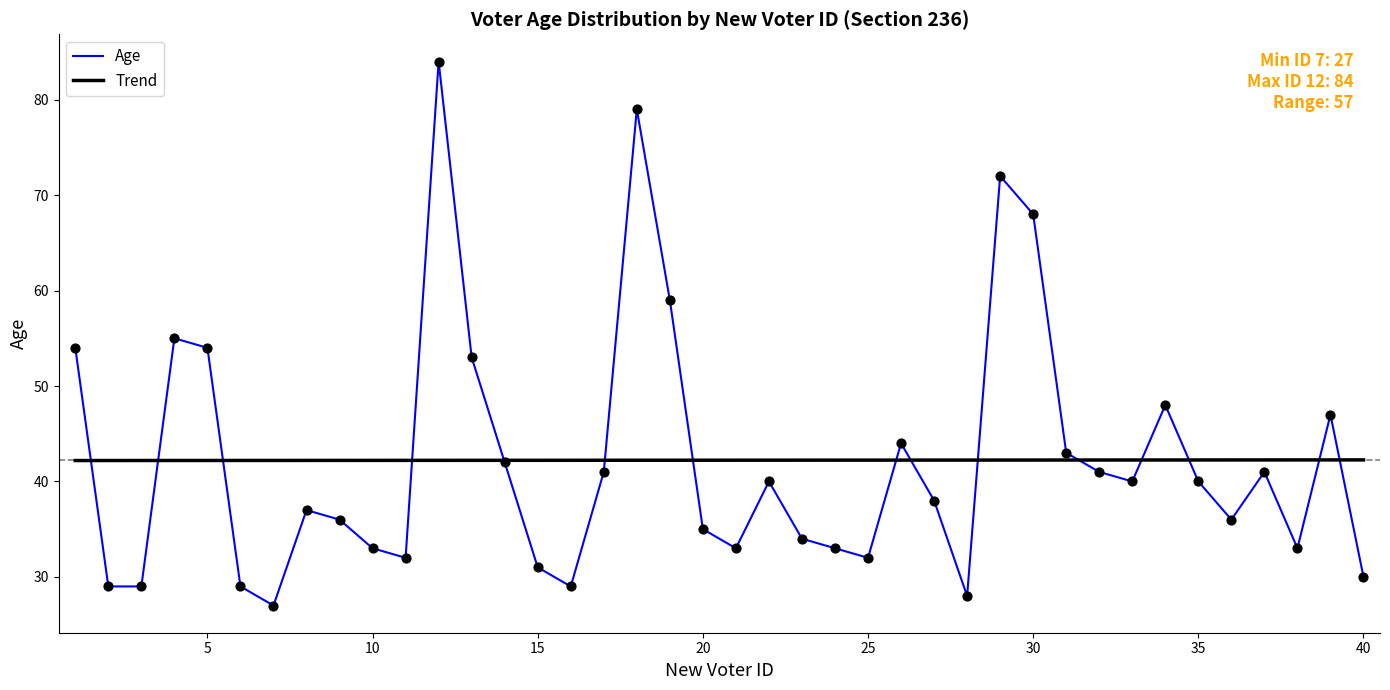

What is the minimum value for Trend?

42.2